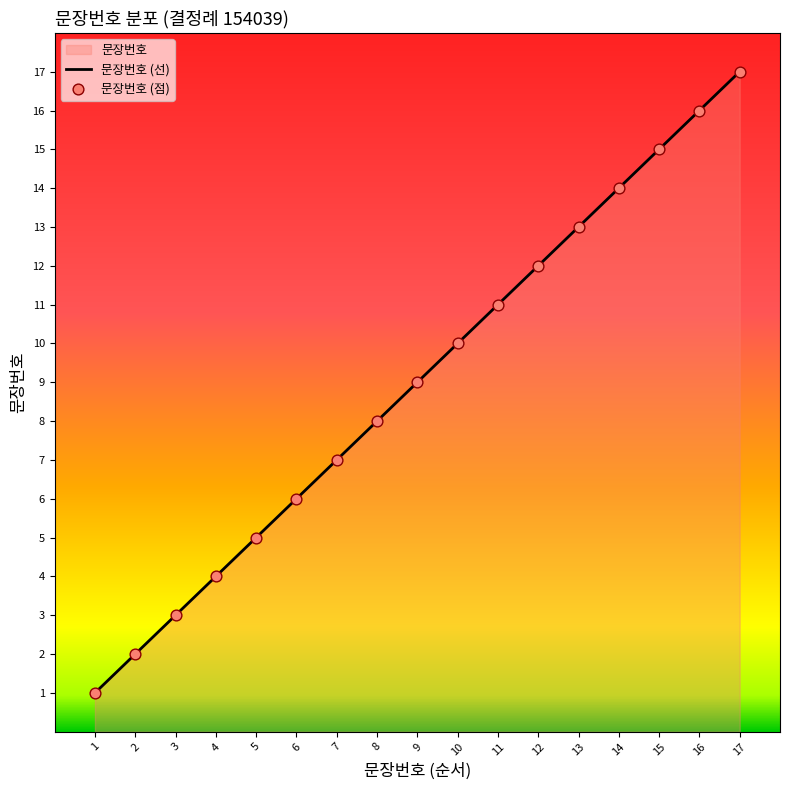

Between 1 and 6, which is larger?

6